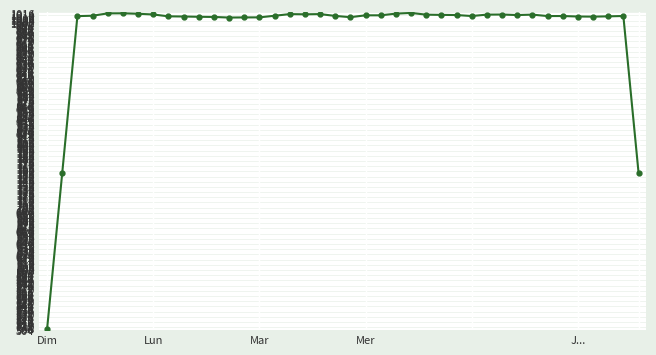

What is the value of the 13th point from the left?

1008.7